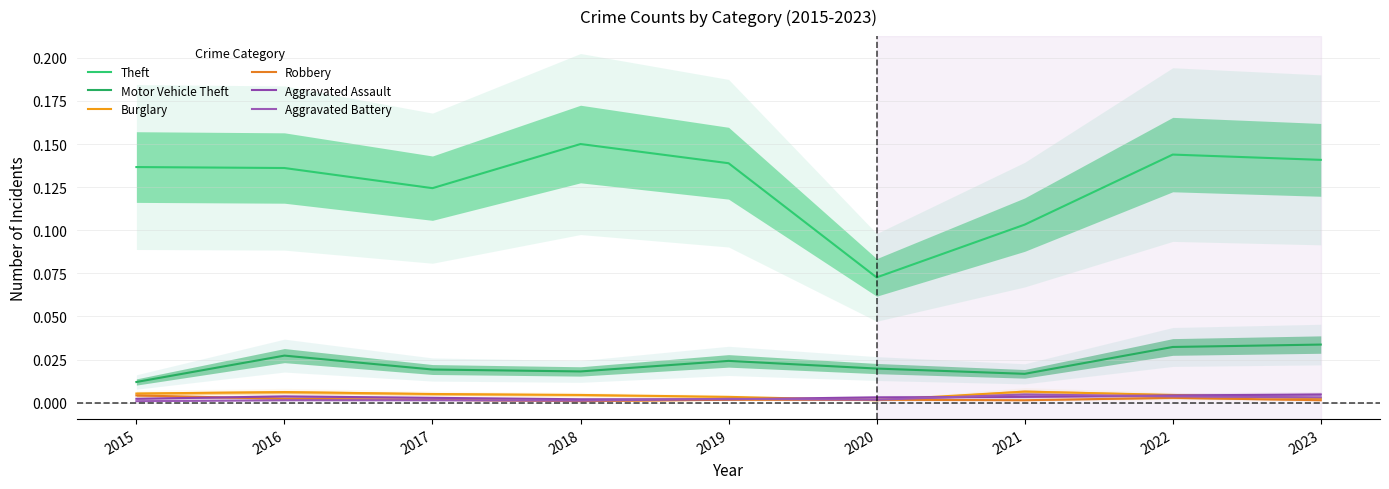

Rank the series by their maximum value, from highest to lowest.

Theft, Motor Vehicle Theft, Burglary, Aggravated Assault, Aggravated Battery, Robbery